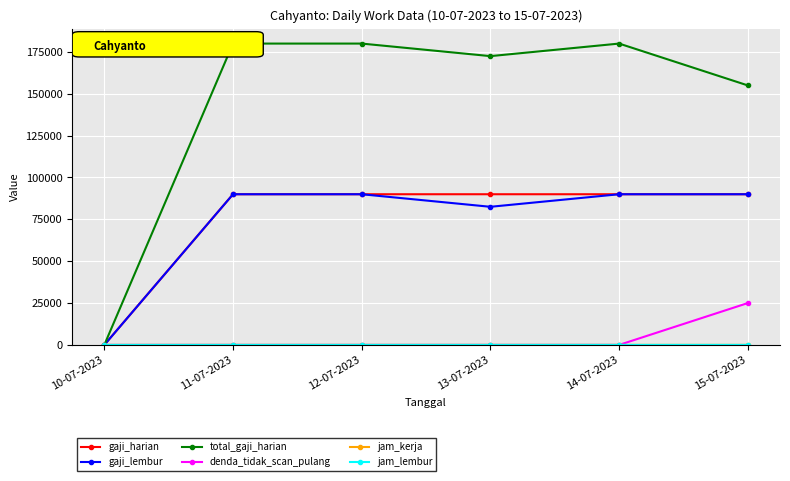

Which series has the largest range (max minus min)?

total_gaji_harian